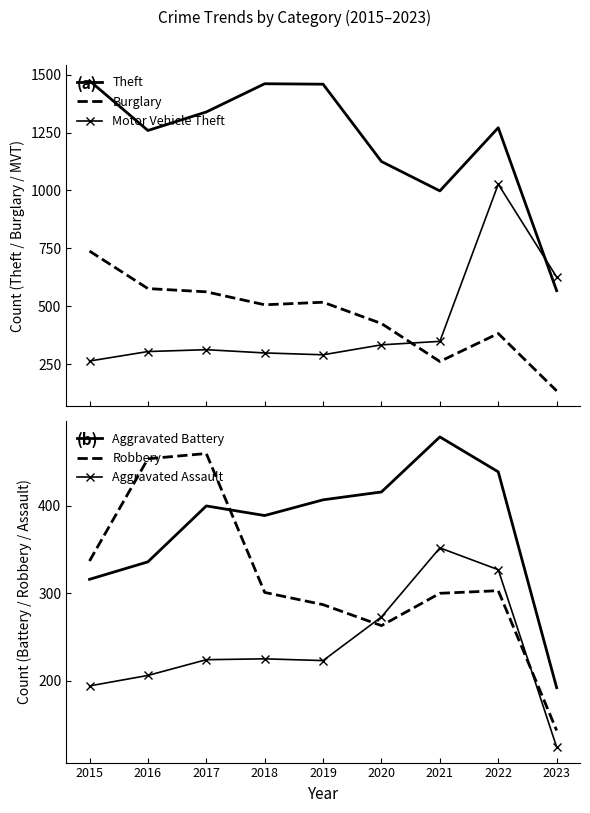

The value of Robbery at 2015 is 471. True or false?

False